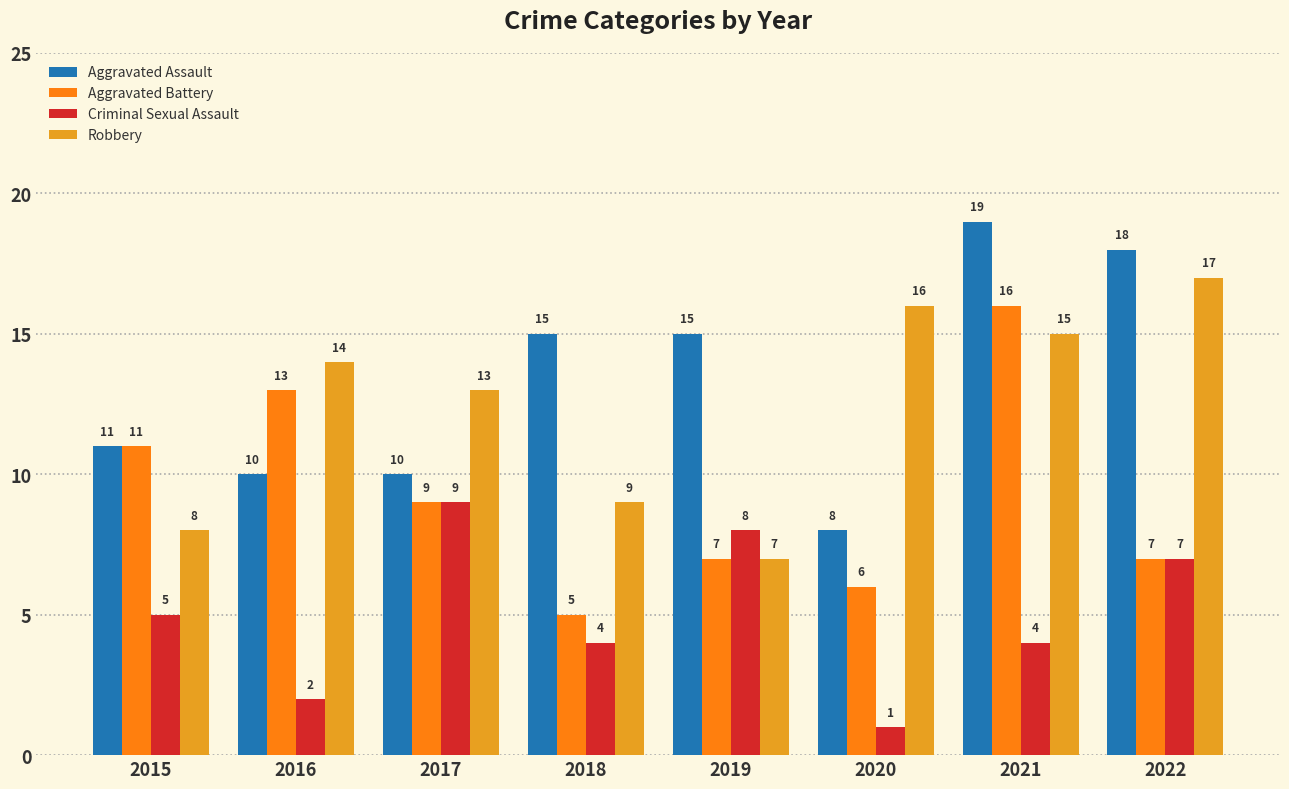

Reading left to right, extract all data points from this chart.

Aggravated Assault: 2015=11	2016=10	2017=10	2018=15	2019=15	2020=8	2021=19	2022=18
Aggravated Battery: 2015=11	2016=13	2017=9	2018=5	2019=7	2020=6	2021=16	2022=7
Criminal Sexual Assault: 2015=5	2016=2	2017=9	2018=4	2019=8	2020=1	2021=4	2022=7
Robbery: 2015=8	2016=14	2017=13	2018=9	2019=7	2020=16	2021=15	2022=17